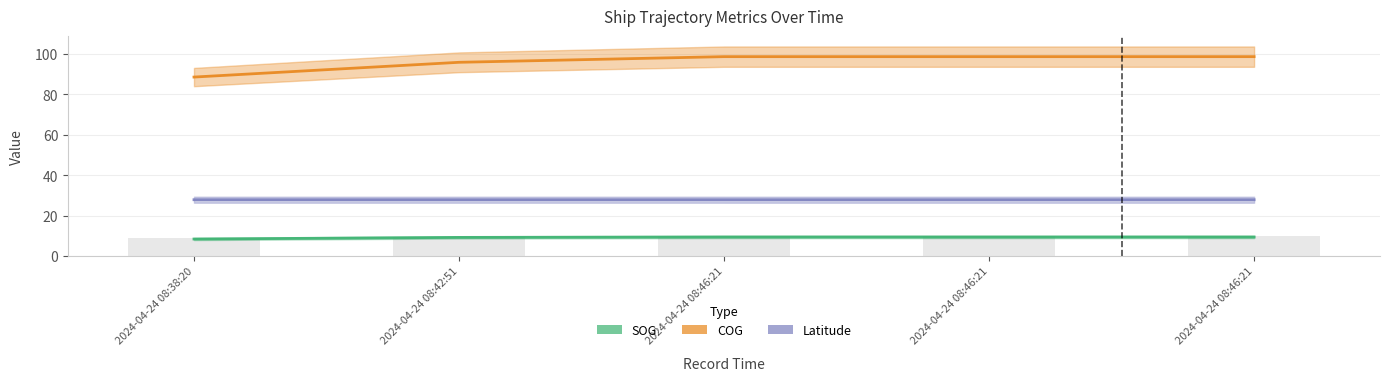

How many series are shown in this chart?

3